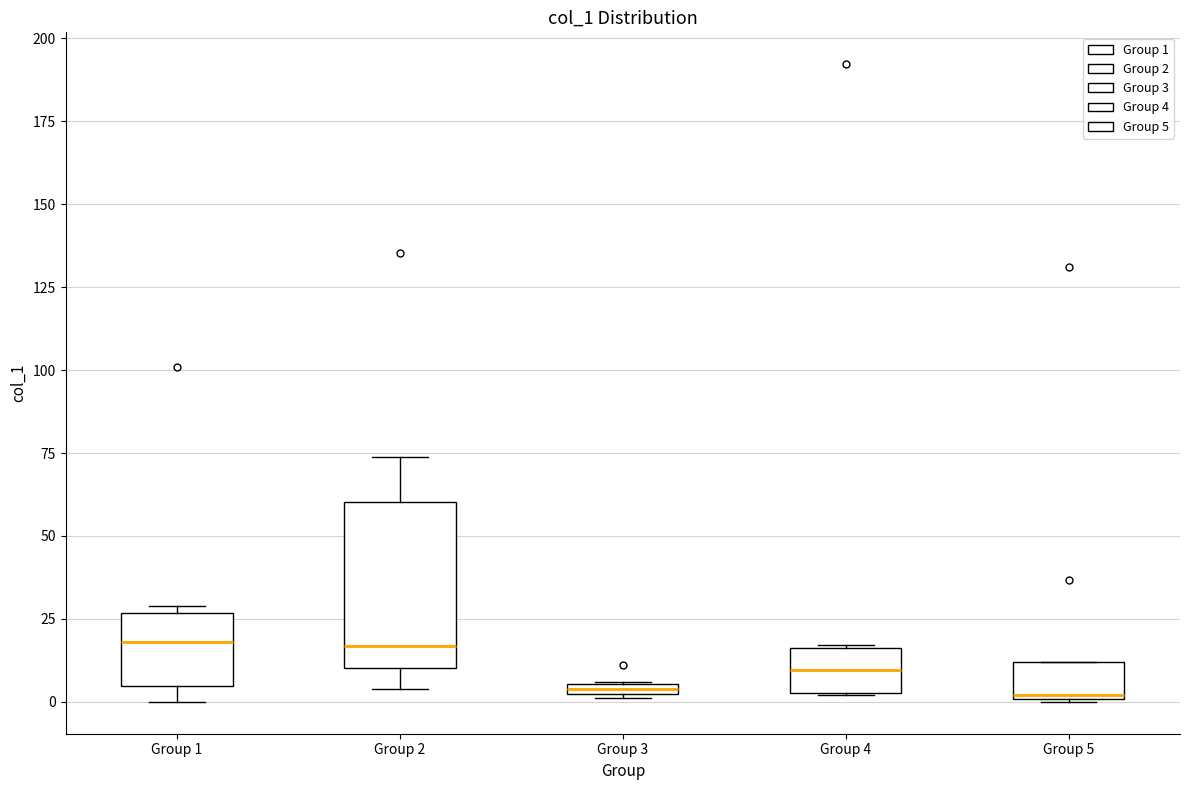

Where does the median line of the box for Group 2 sit on the y-axis? The values are not printed on the chart, so give them approximately, as read against the axis.

15